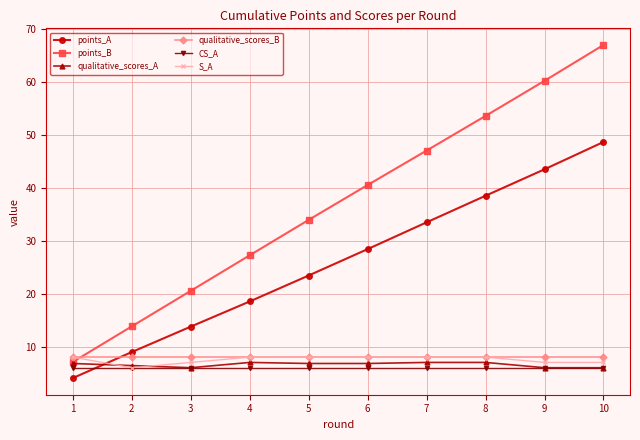

Which series ends up on top after the final intersection of points_A and qualitative_scores_A?

points_A